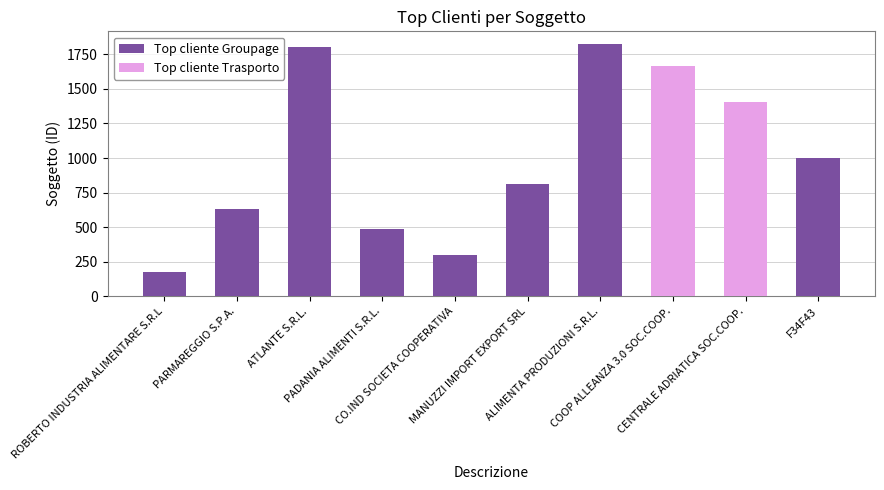

The chart shows a value of 634 at PARMAREGGIO S.P.A.. True or false?

True